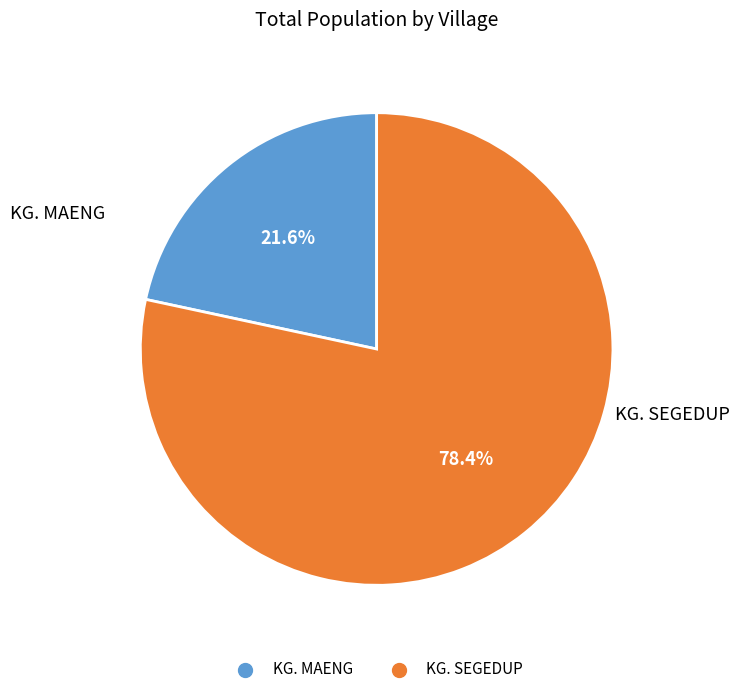

To the nearest percent, what is the difference between the KG. MAENG and KG. SEGEDUP slice percentages?

57%